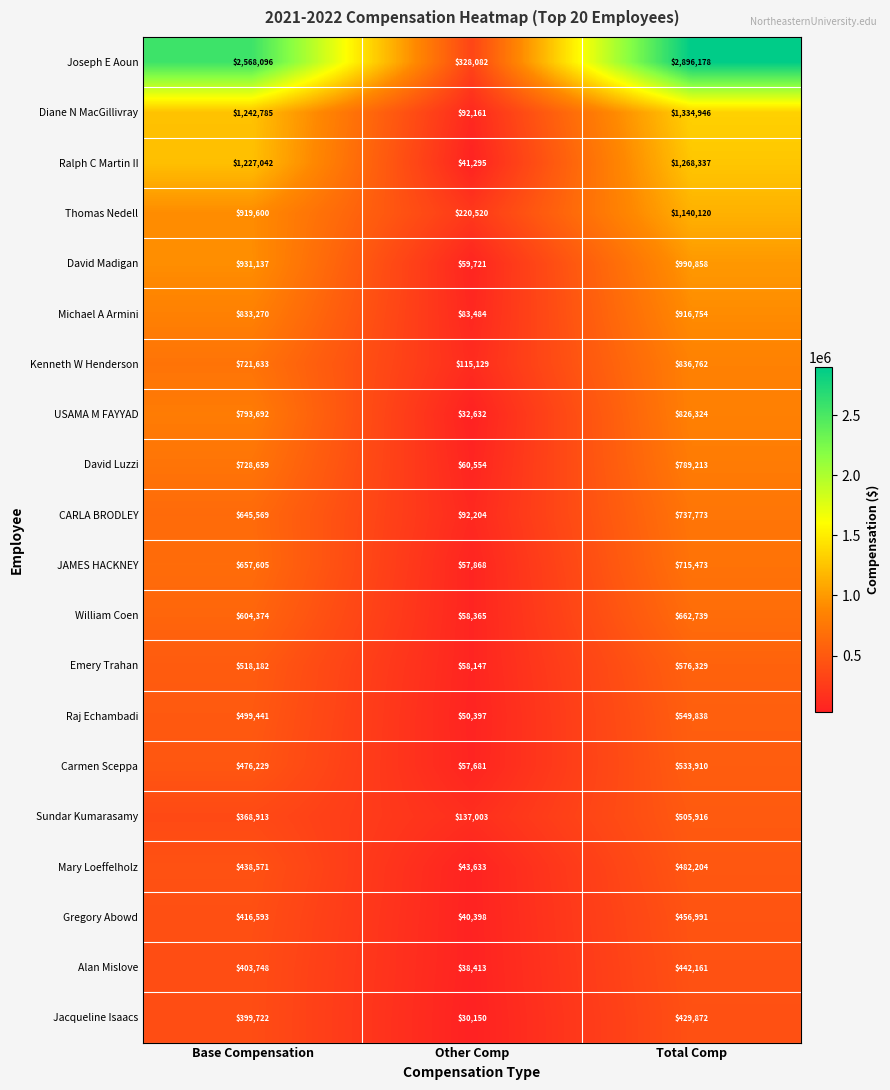

Rank the series by their maximum value, from highest to lowest.

Joseph E Aoun, Diane N MacGillivray, Ralph C Martin II, Thomas Nedell, David Madigan, Michael A Armini, Kenneth W Henderson, USAMA M FAYYAD, David Luzzi, CARLA BRODLEY, JAMES HACKNEY, William Coen, Emery Trahan, Raj Echambadi, Carmen Sceppa, Sundar Kumarasamy, Mary Loeffelholz, Gregory Abowd, Alan Mislove, Jacqueline Isaacs